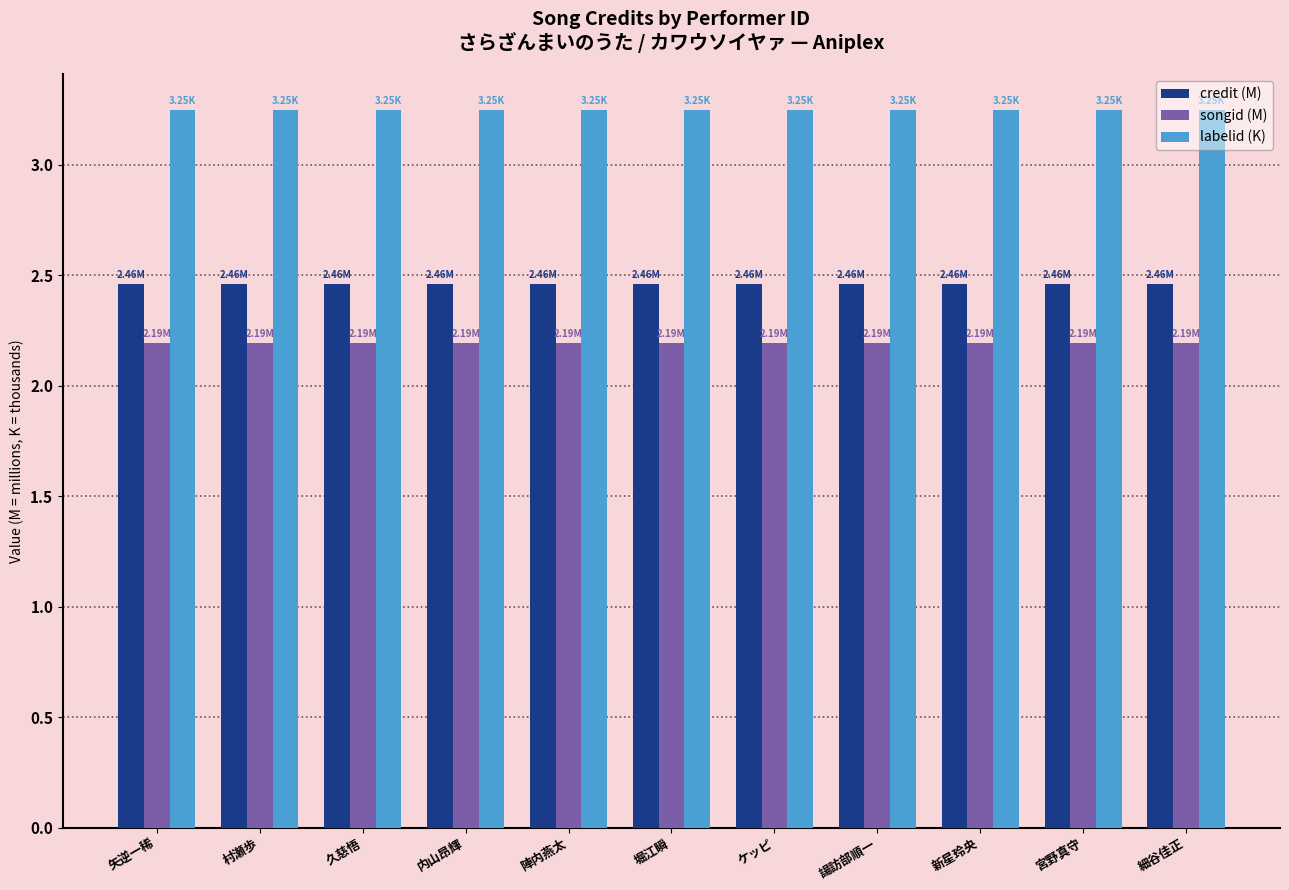

What is the difference between the highest and lowest values at 宮野真守?

1.1